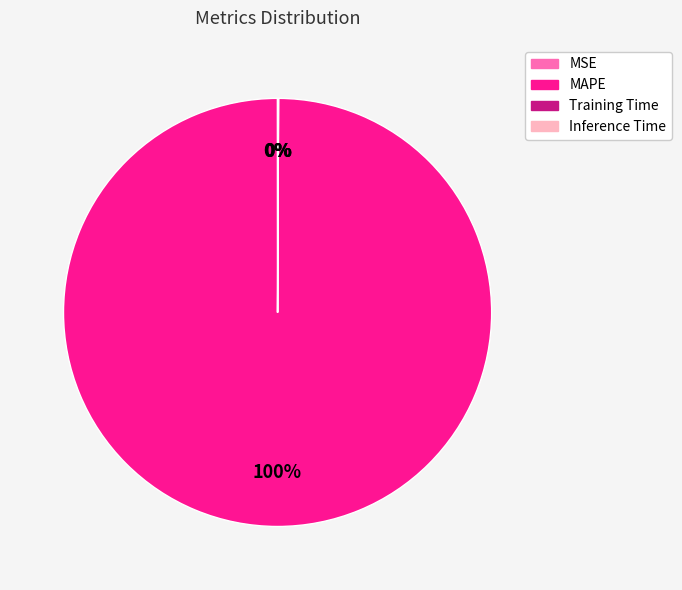

Which category has the biggest portion of the pie?

MAPE